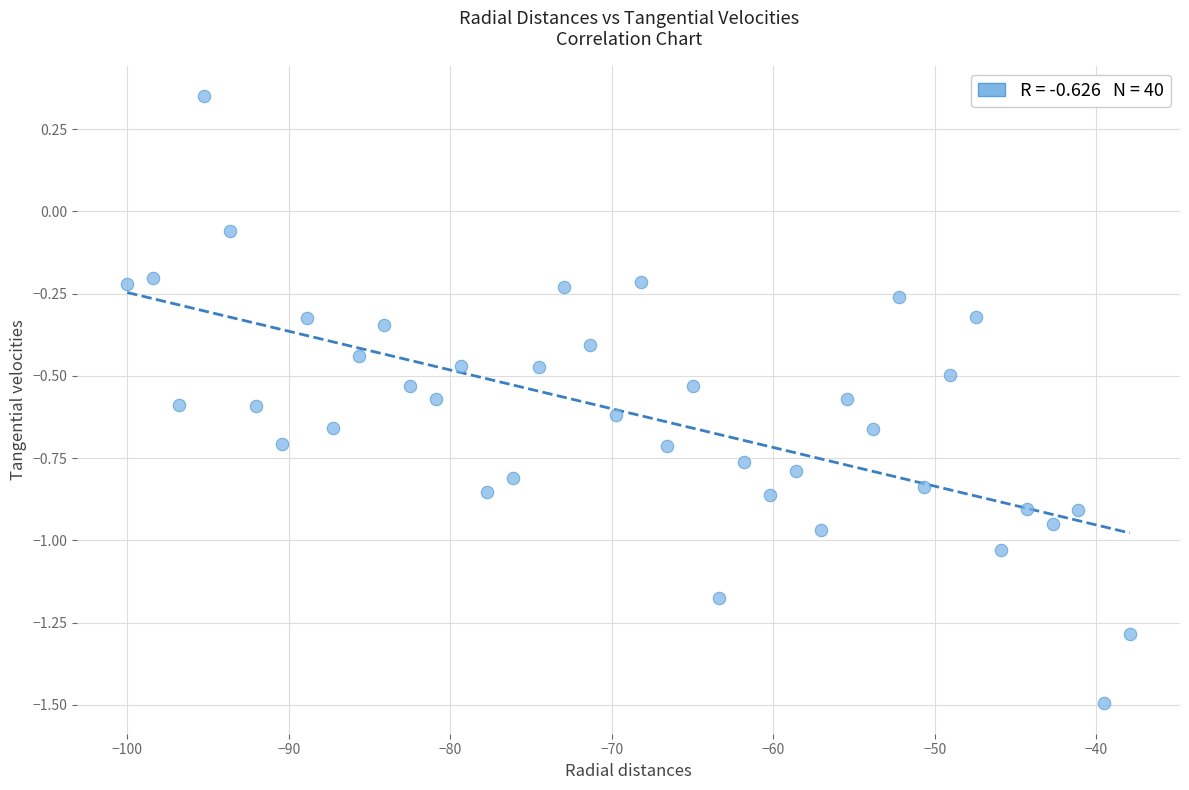

What is the range of Y values (max minus min)?

1.8